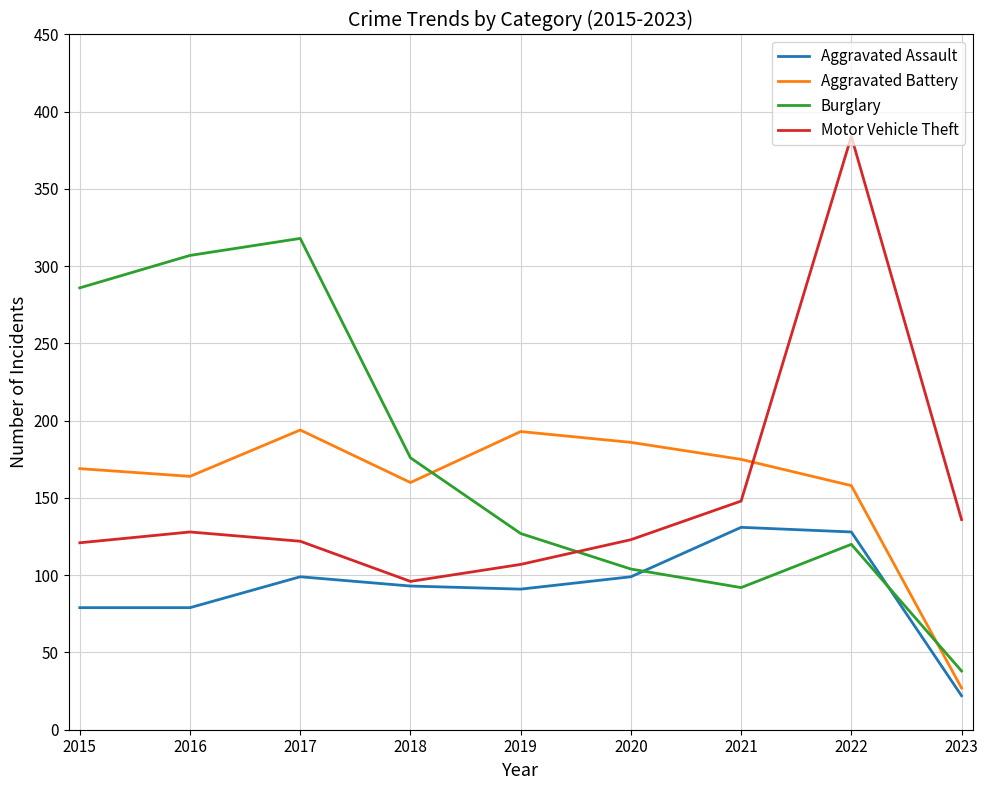

What is the difference between the maximum and second lowest values in the Motor Vehicle Theft series?

277